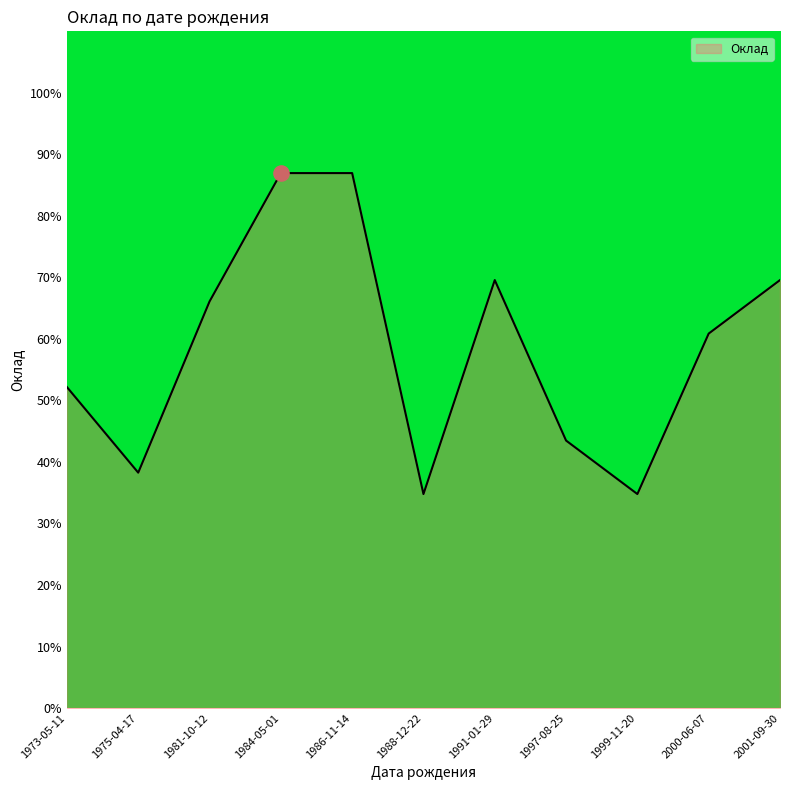

What is the change in value from 1986-11-14 to 2001-09-30?

-17.4